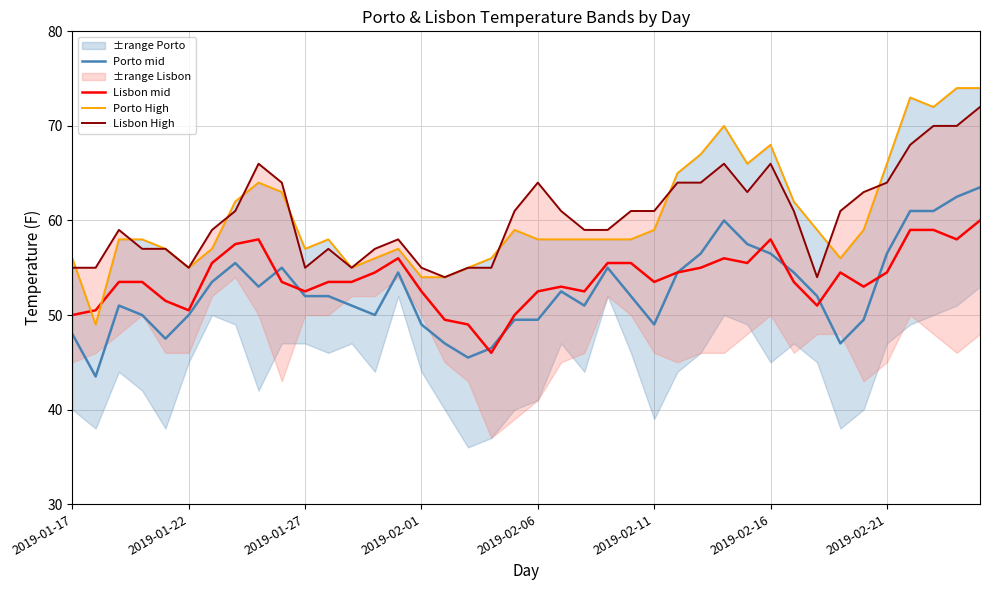

True or false: Porto mid has a value of 56.5 at 2019-02-16.

True